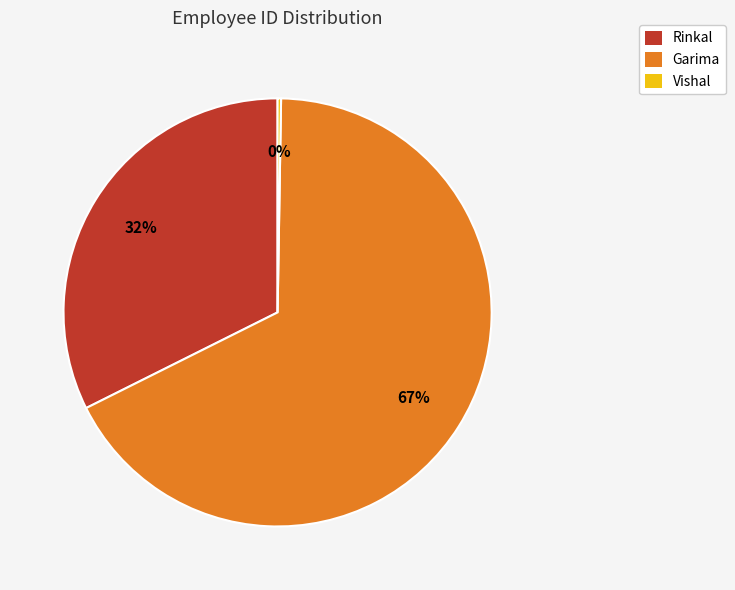

To the nearest percent, what is the average slice percentage?

33%